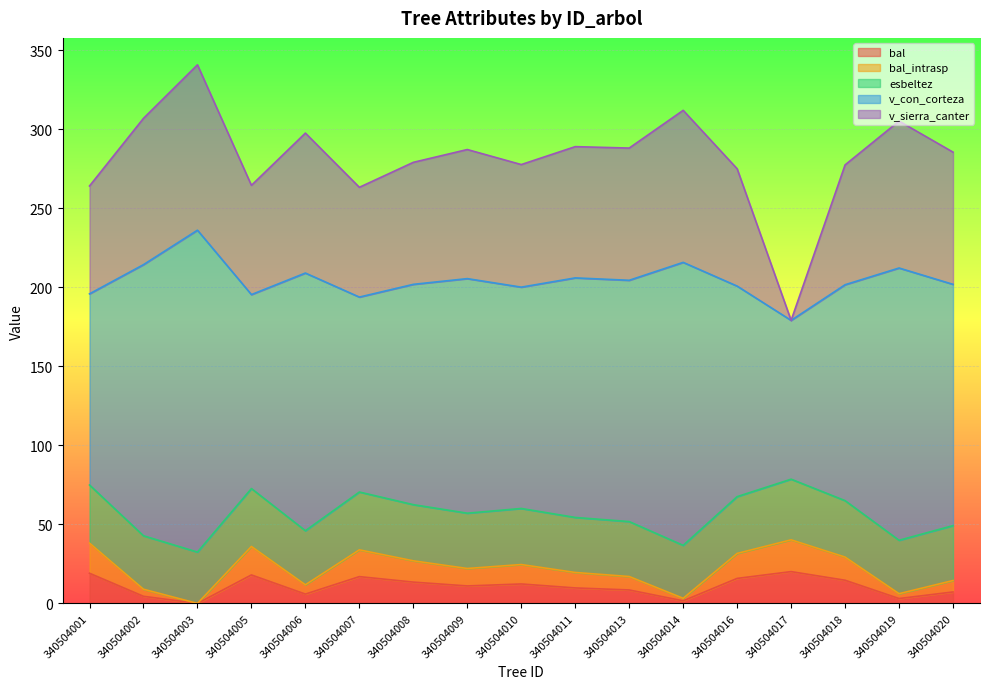

List the labels in order of bal value, smallest first.

340504003, 340504014, 340504019, 340504002, 340504006, 340504020, 340504013, 340504011, 340504009, 340504010, 340504008, 340504018, 340504016, 340504007, 340504005, 340504001, 340504017